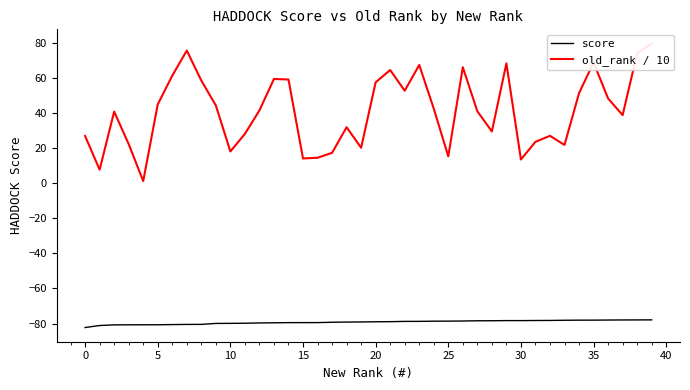

Is it true that score equals -80.7 at 5?

True